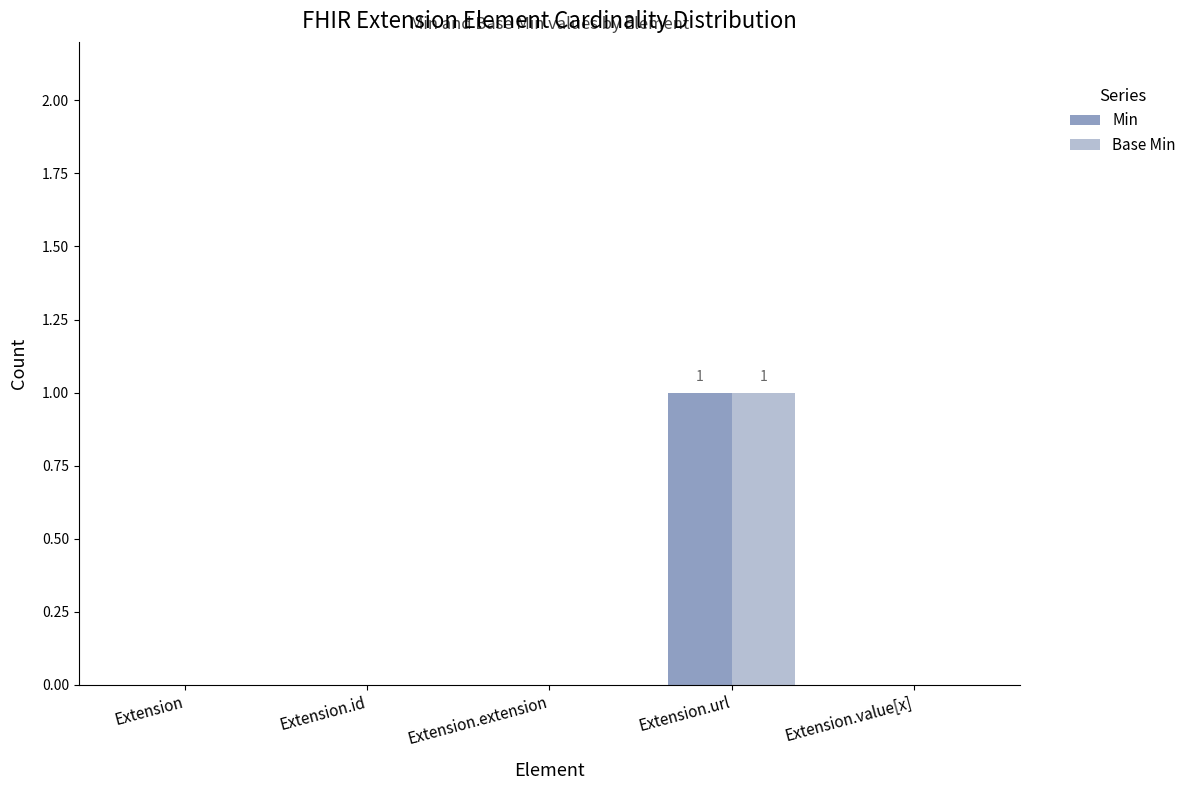

Which category has the highest value in the Min series?

Extension.url